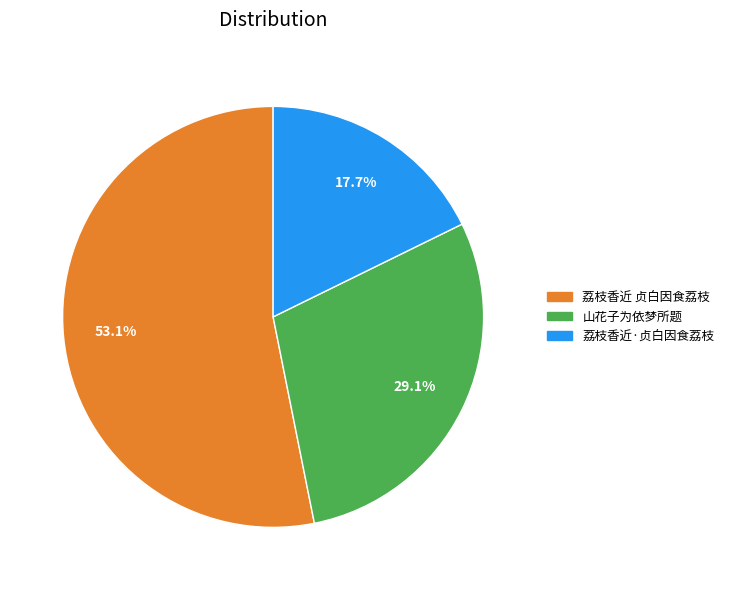

To the nearest percent, what portion does 山花子为依梦所题 represent?

29%